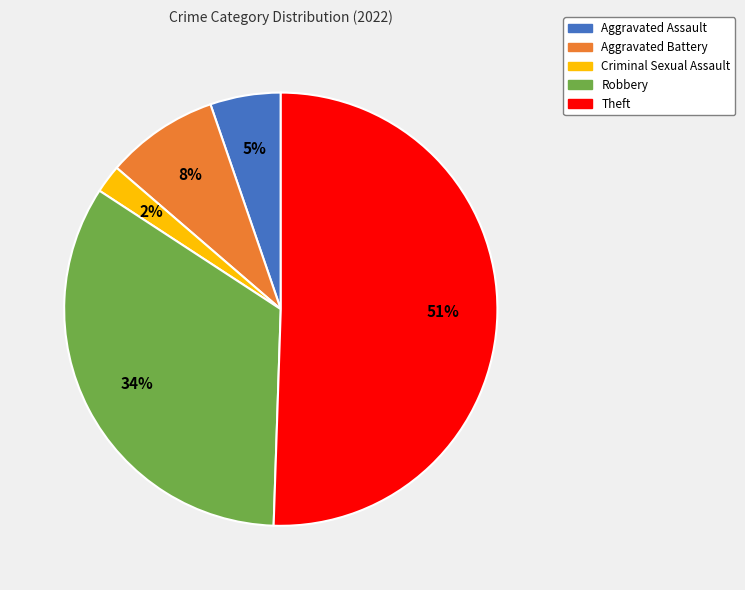

Do Aggravated Assault and Robbery together represent more than half of the pie?

No